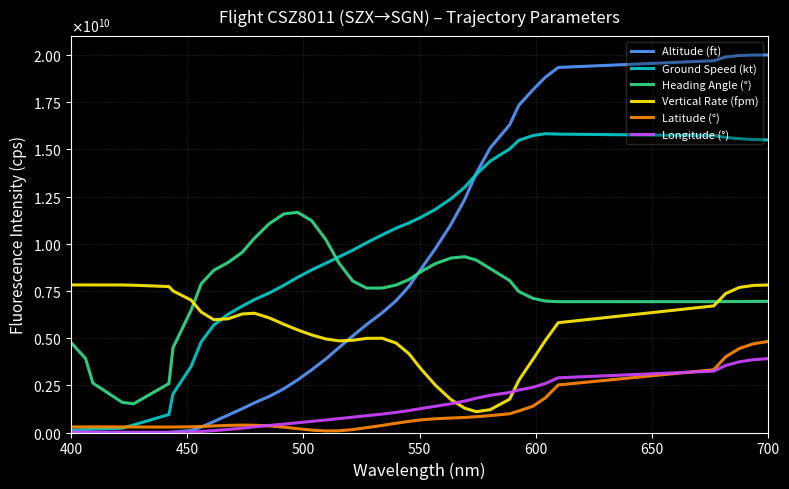

Does the chart display data point markers on the line(s)?

No